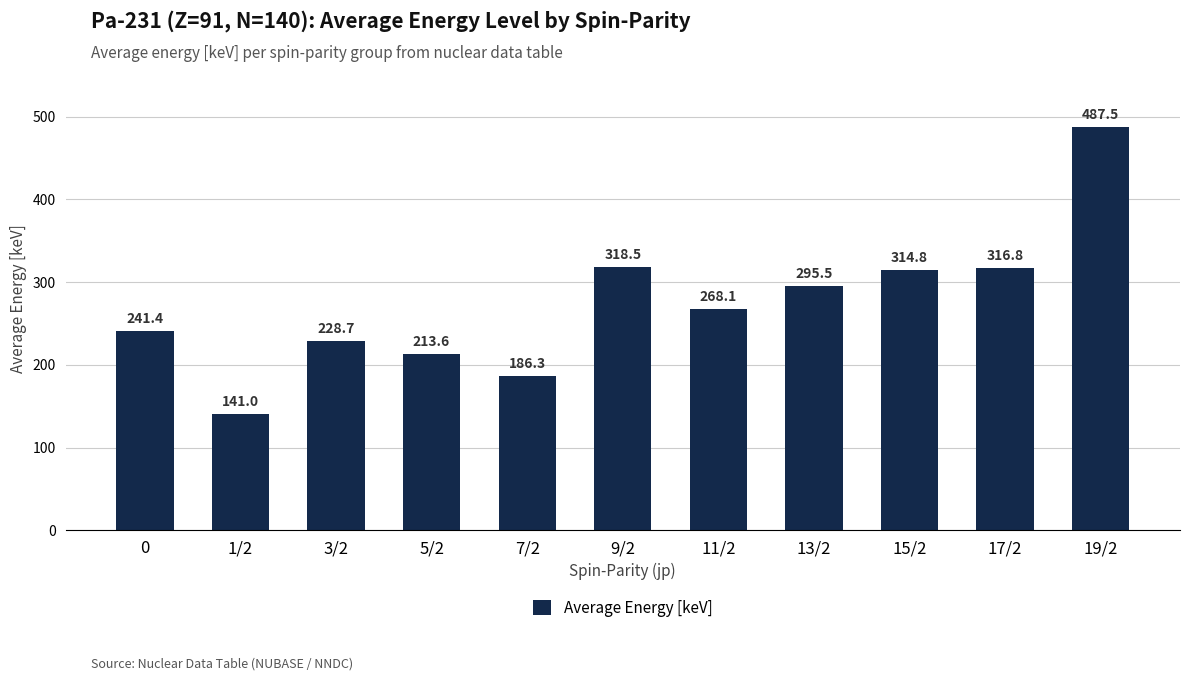

Does the chart contain stacked bars?

No